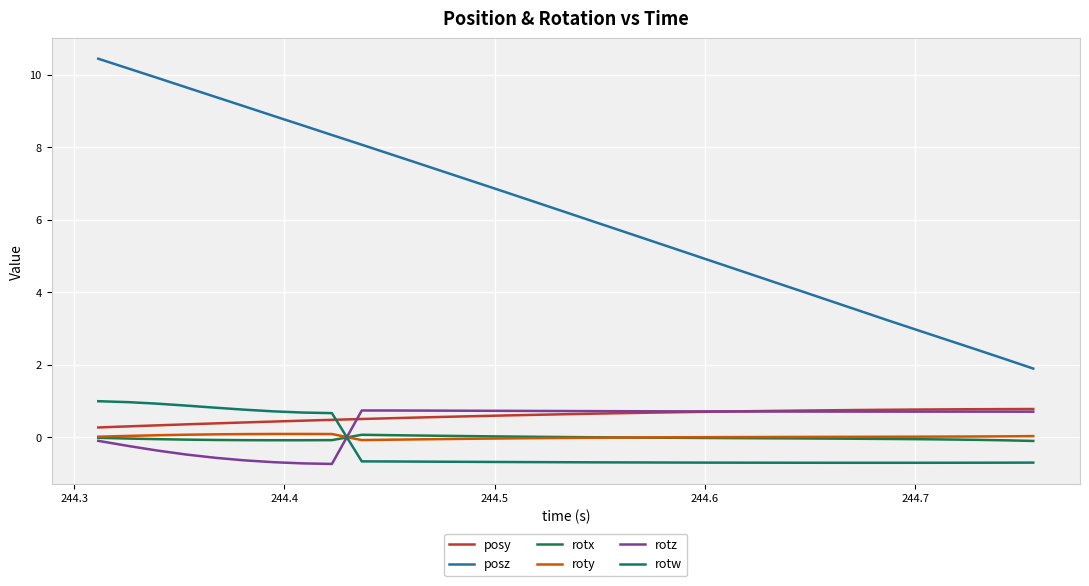

At how many categories does at least one series exceed 5?

21